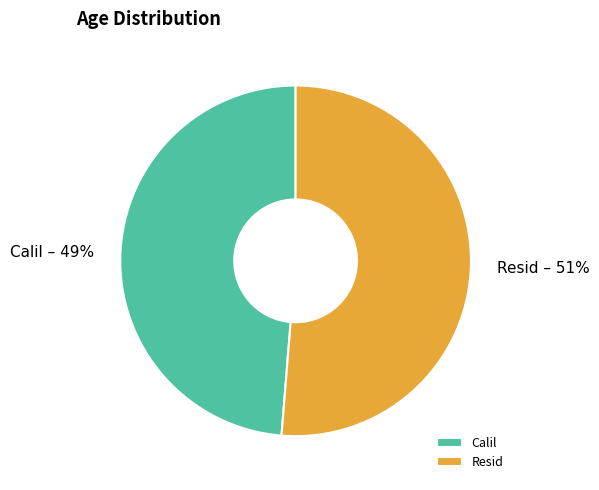

Do Resid and Calil together represent more than half of the pie?

Yes